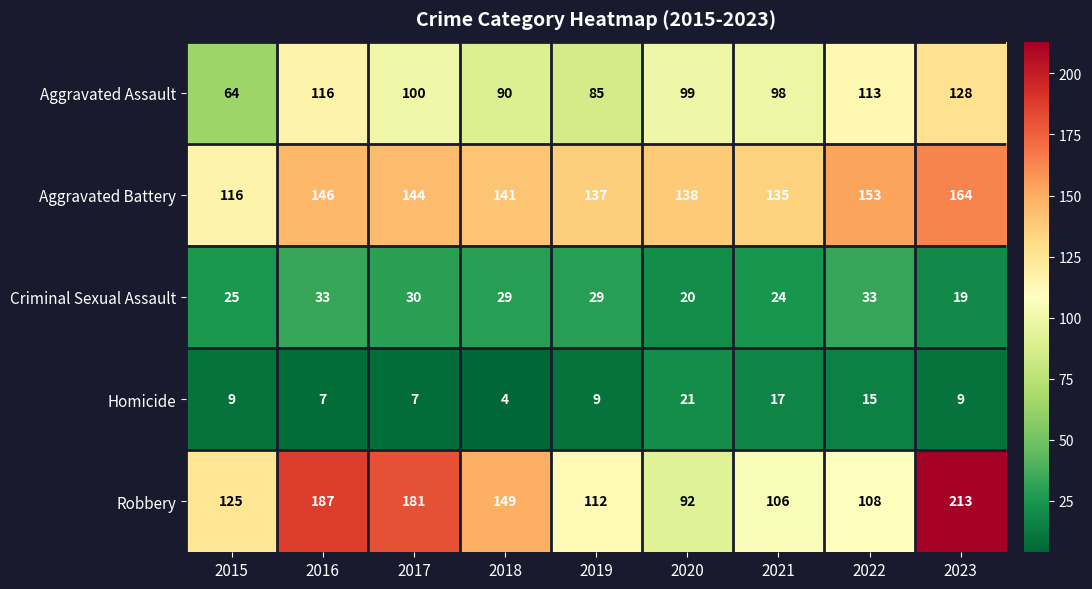

The value of Robbery at 2016 is 187. True or false?

True